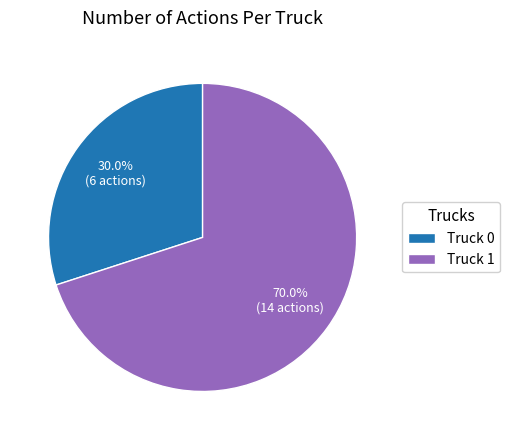

What percentage is the Truck 1 slice, to the nearest percent?

70%